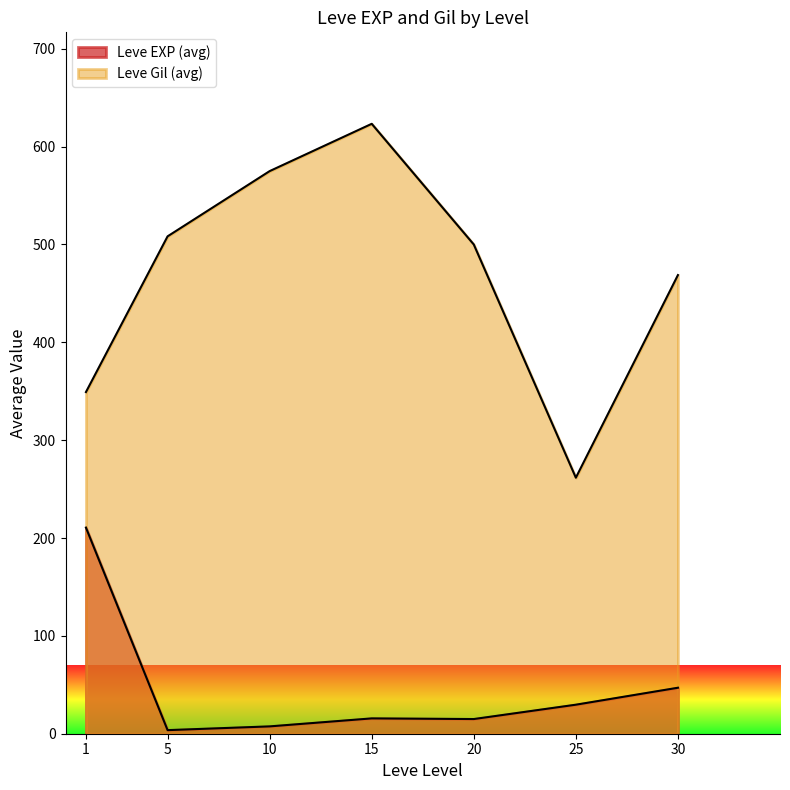

Does the chart display data point markers on the line(s)?

No